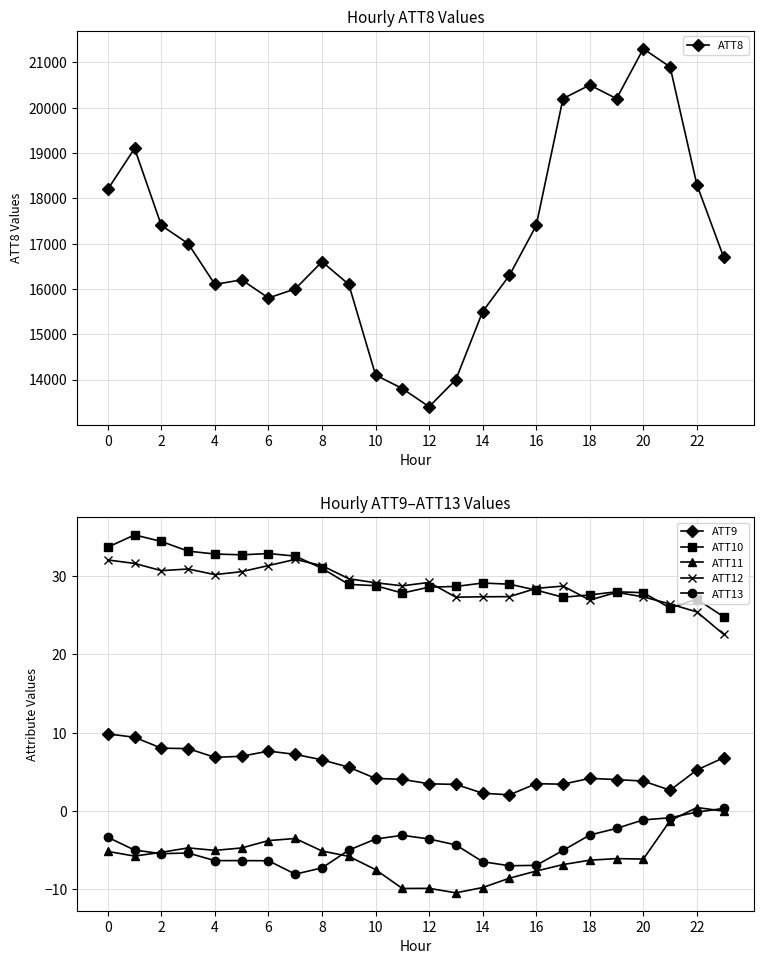

Is the value of ATT12 at 18 greater than the value of ATT9 at 18?

Yes